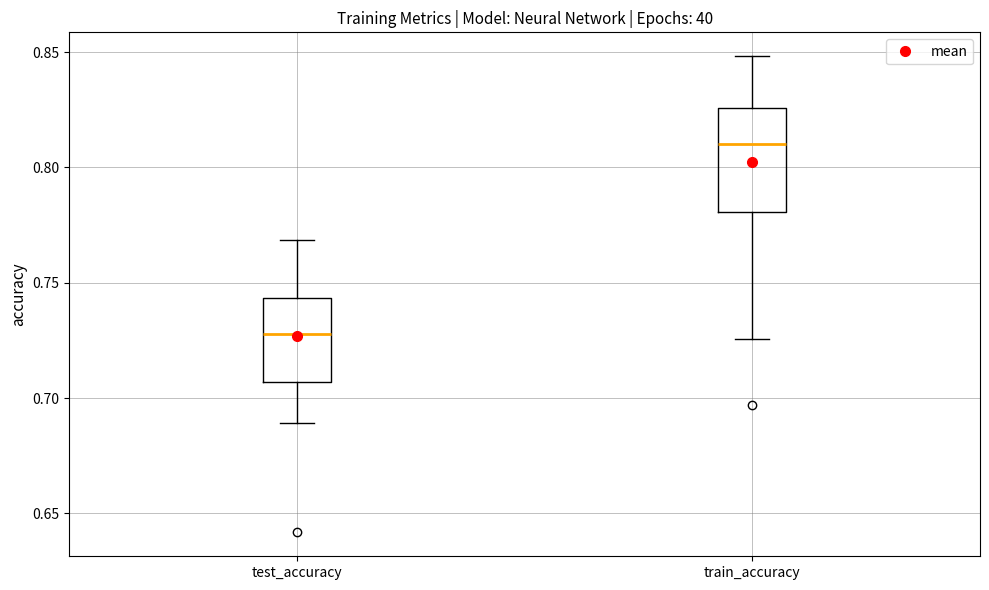

Which box's median line is the highest?

train_accuracy